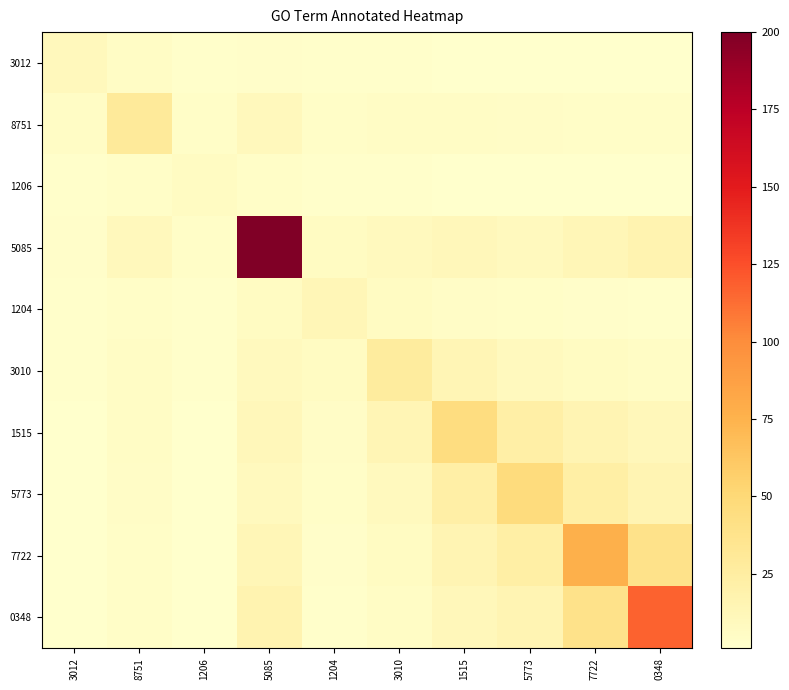

At how many categories does at least one series exceed 111?

2